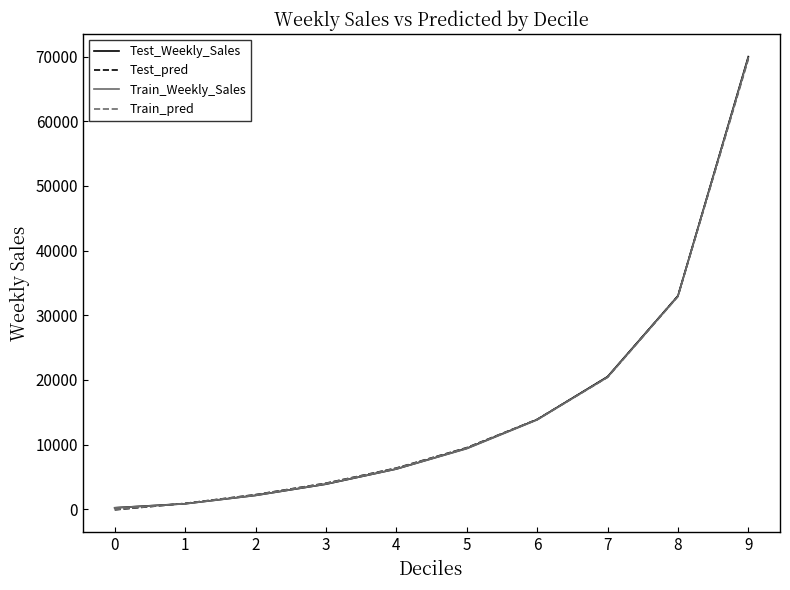

Between 1 and 5, which series saw the biggest shift?

Test_pred